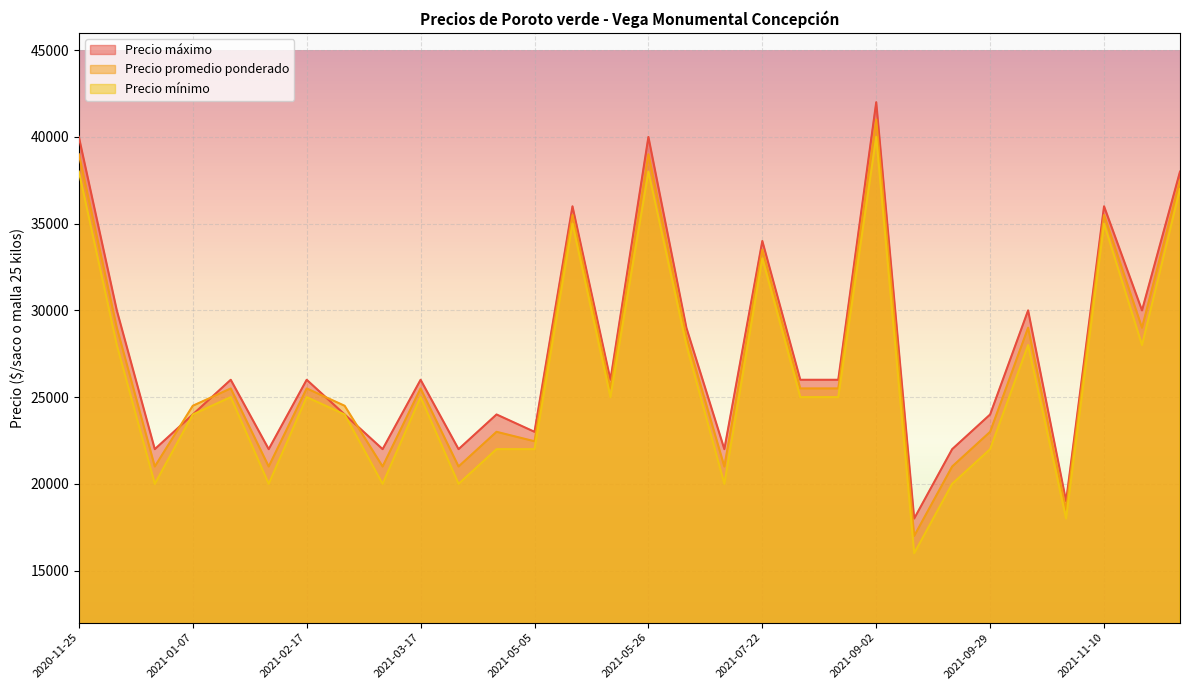

Reading left to right, transcribe all the data shown in this chart.

Precio máximo: 2020-11-25=40000	2020-12-02=30000	2020-12-23=22000	2021-01-07=24000	2021-02-03=26000	2021-02-10=22000	2021-02-17=26000	2021-02-26=24000	2021-03-10=22000	2021-03-17=26000	2021-03-24=22000	2021-04-08=24000	2021-05-05=23000	2021-05-07=36000	2021-05-19=26000	2021-05-26=40000	2021-06-16=29000	2021-07-07=22000	2021-07-22=34000	2021-08-25=26000	2021-08-27=26000	2021-09-02=42000	2021-09-08=18000	2021-09-22=22000	2021-09-29=24000	2021-10-06=30000	2021-10-20=19000	2021-11-10=36000	2021-11-30=30000	2021-12-02=38000
Precio promedio ponderado: 2020-11-25=39000	2020-12-02=29000	2020-12-23=21000	2021-01-07=24500	2021-02-03=25500	2021-02-10=21000	2021-02-17=25500	2021-02-26=24500	2021-03-10=21000	2021-03-17=25500	2021-03-24=21000	2021-04-08=23000	2021-05-05=22455	2021-05-07=35500	2021-05-19=25500	2021-05-26=39000	2021-06-16=28500	2021-07-07=21000	2021-07-22=33500	2021-08-25=25500	2021-08-27=25500	2021-09-02=41000	2021-09-08=17000	2021-09-22=21000	2021-09-29=23000	2021-10-06=29000	2021-10-20=18500	2021-11-10=35500	2021-11-30=29000	2021-12-02=37500
Precio mínimo: 2020-11-25=38000	2020-12-02=28000	2020-12-23=20000	2021-01-07=24000	2021-02-03=25000	2021-02-10=20000	2021-02-17=25000	2021-02-26=24000	2021-03-10=20000	2021-03-17=25000	2021-03-24=20000	2021-04-08=22000	2021-05-05=22000	2021-05-07=35000	2021-05-19=25000	2021-05-26=38000	2021-06-16=28000	2021-07-07=20000	2021-07-22=33000	2021-08-25=25000	2021-08-27=25000	2021-09-02=40000	2021-09-08=16000	2021-09-22=20000	2021-09-29=22000	2021-10-06=28000	2021-10-20=18000	2021-11-10=35000	2021-11-30=28000	2021-12-02=37000